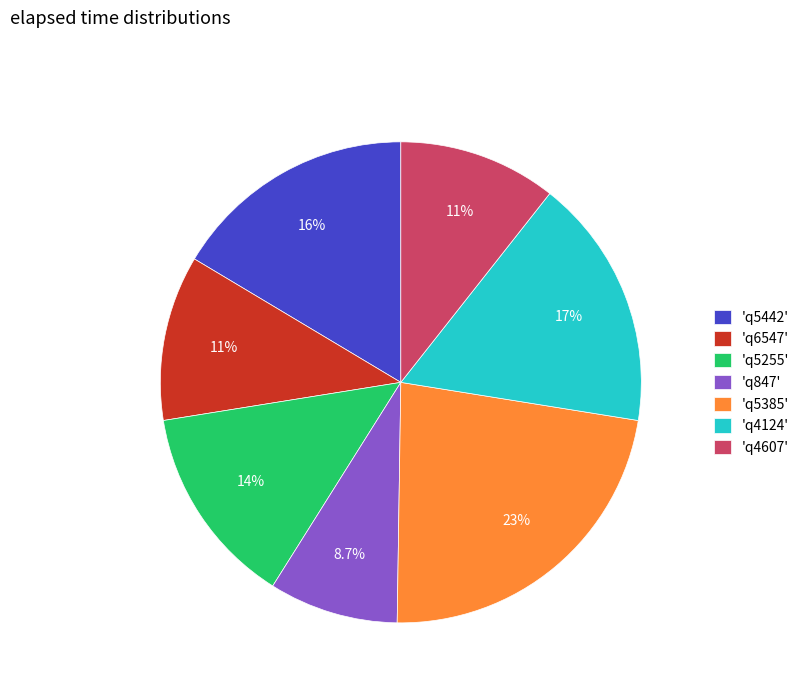

Which has a higher value, 'q847' or 'q6547'?

'q6547'